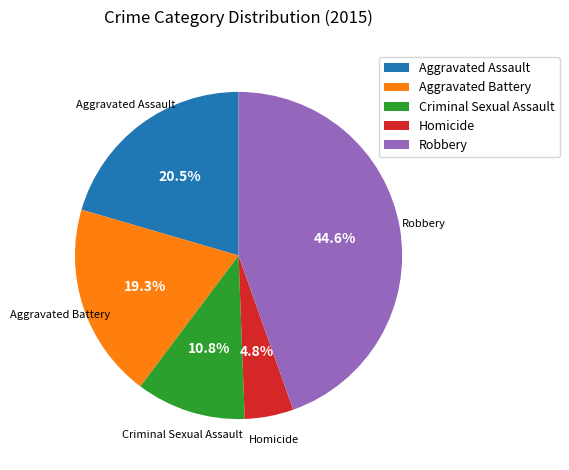

Approximately how many times larger is the value at Criminal Sexual Assault compared to Aggravated Assault?

0.5